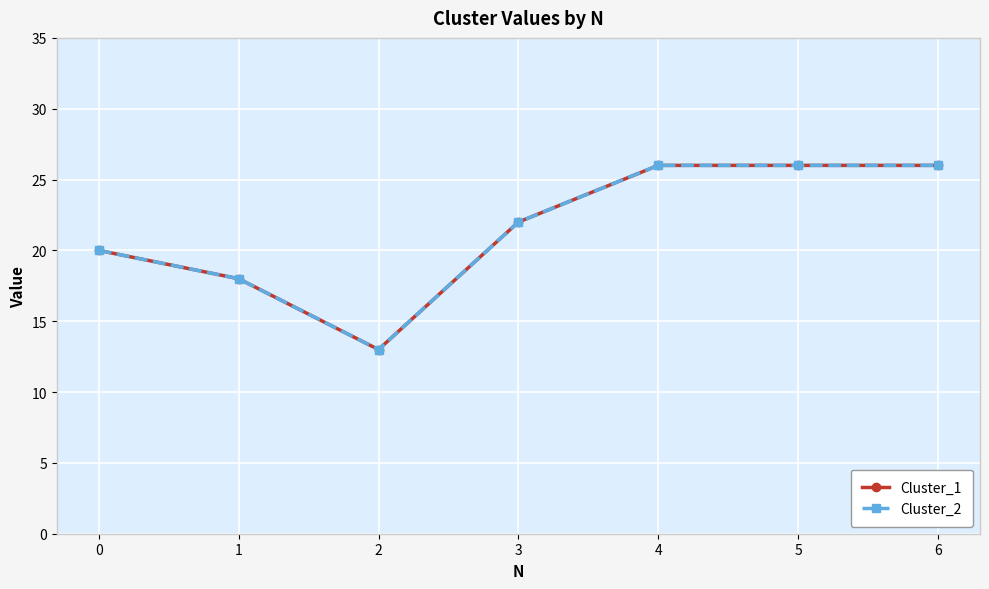

In Cluster_2, how many points are lower than both neighbors (excluding endpoints)?

1